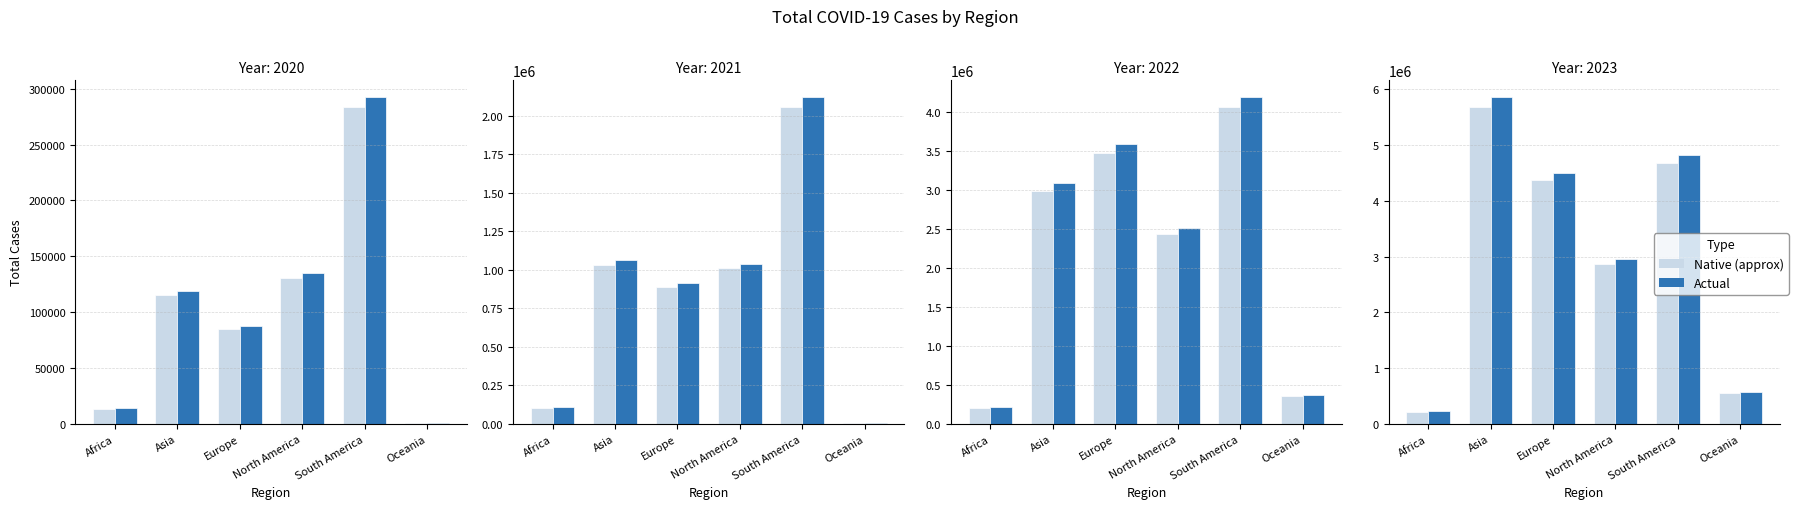

Reading left to right, what are all the values shown in this chart?

Africa: 2020=14116.1	2021=107782.1	2022=215790.5	2023=228728.7
Asia: 2020=118661.1	2021=1061159.2	2022=3086794.0	2023=5866937.3
Europe: 2020=87678.4	2021=916498.8	2022=3589888.9	2023=4500451.9
North America: 2020=135070.0	2021=1040360.8	2022=2514798.4	2023=2961888.6
South America: 2020=292856.2	2021=2123105.5	2022=4200124.5	2023=4830015.5
Oceania: 2020=817.6	2021=6675.8	2022=368082.9	2023=579499.7